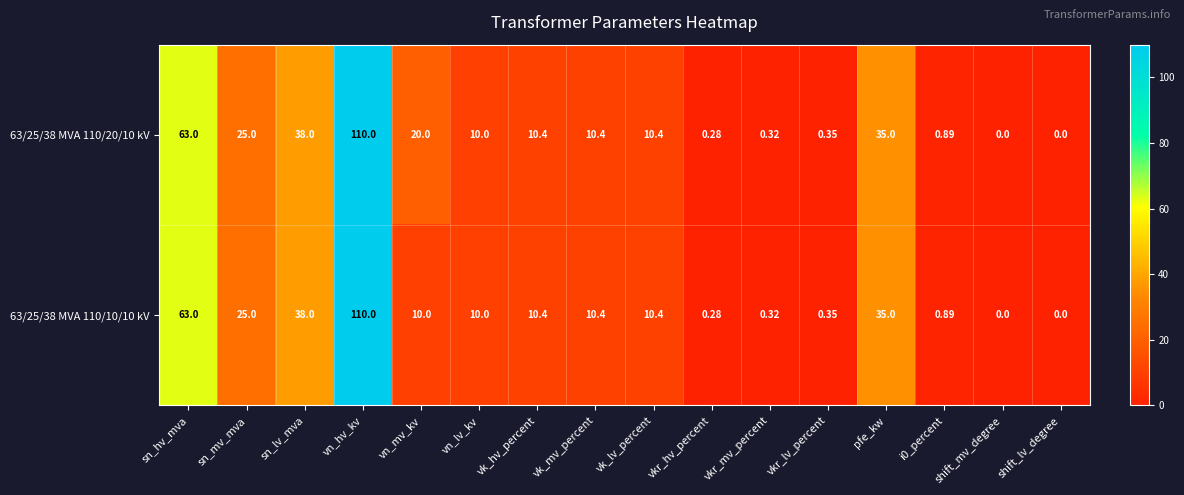

At which label does 63/25/38 MVA 110/10/10 kV first exceed 10?

sn_hv_mva